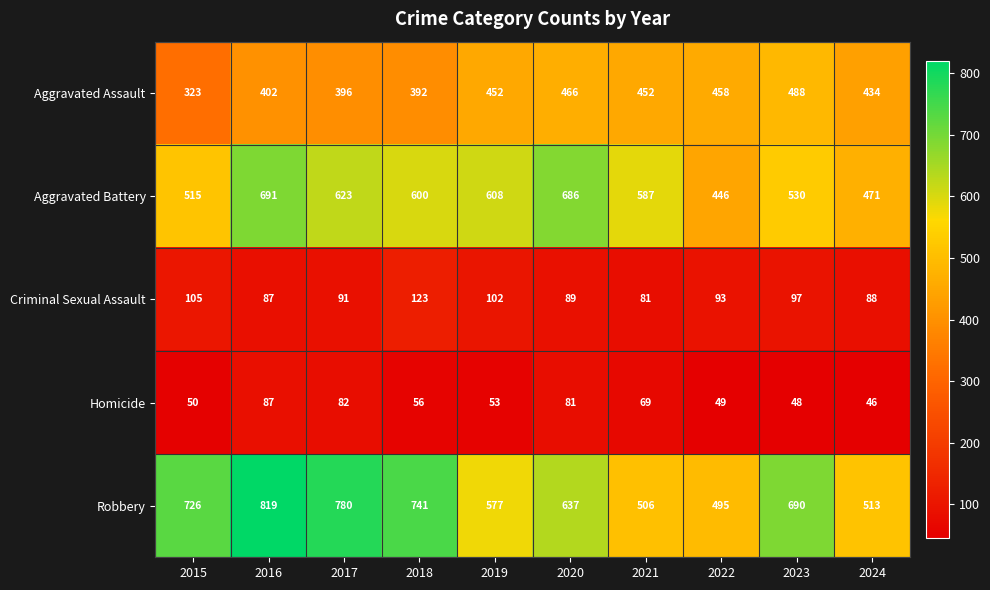

How many series are shown in this chart?

5